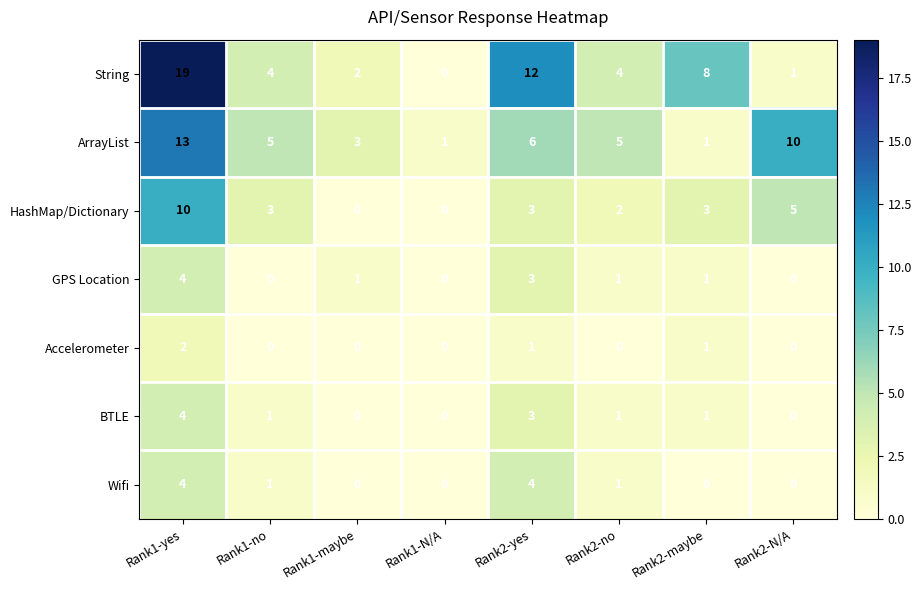

What is the sum of the GPS Location values at Rank2-yes and Rank1-N/A?

3